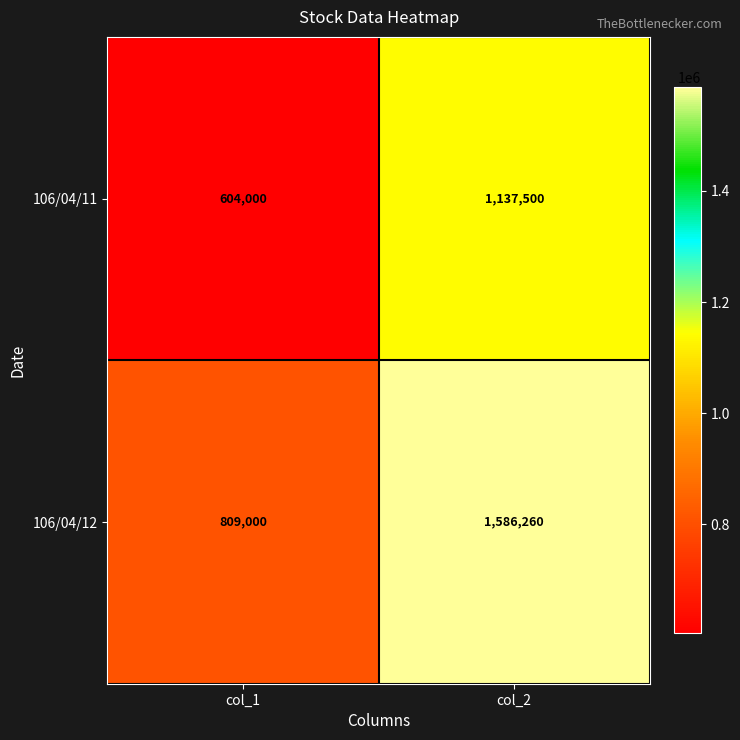

Rank the series by their average value, from highest to lowest.

106/04/12, 106/04/11